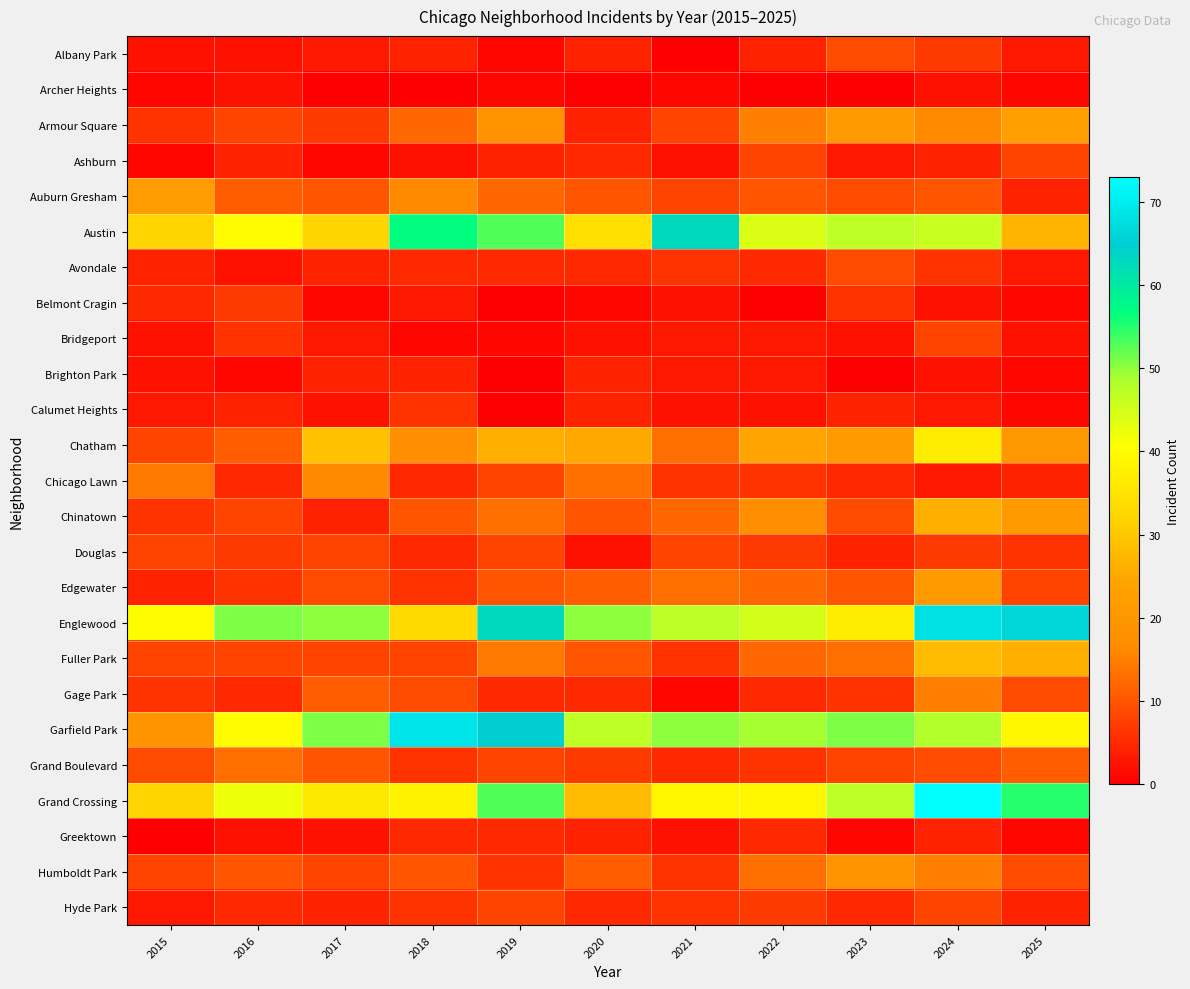

What is the spread (max minus min) of values at 2016?

50